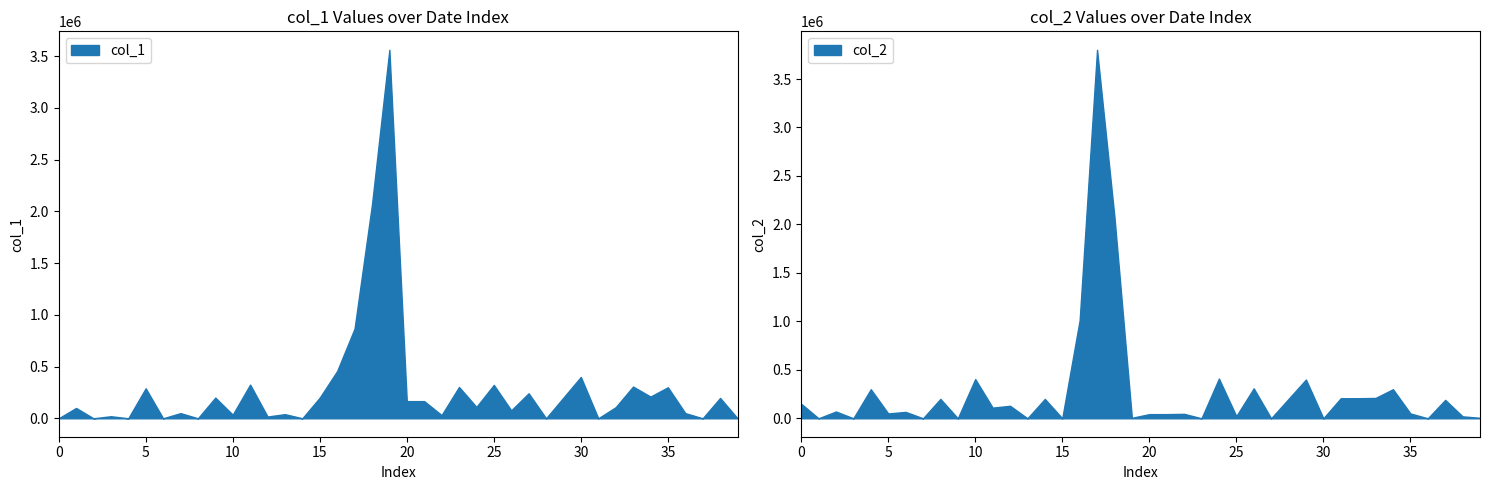

After their last crossing, which series has the higher values: col_1 or col_2?

col_2